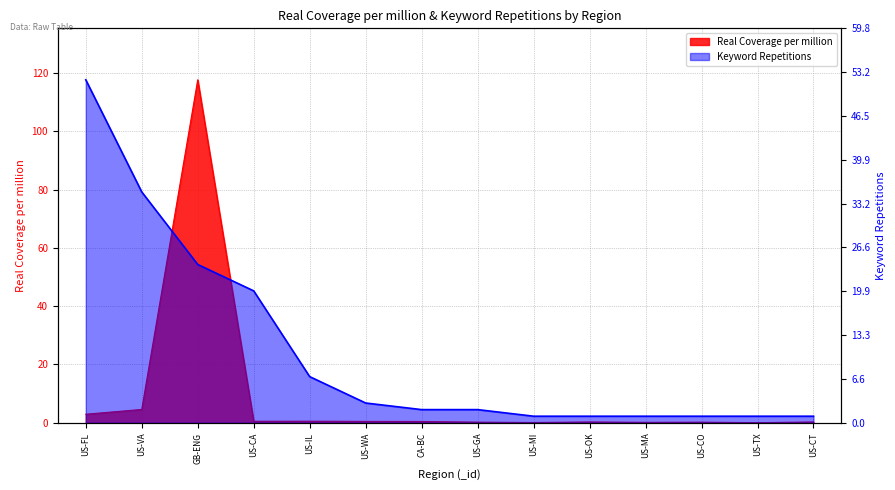

Rank the series at US-OK from highest to lowest value.

Keyword Repetitions, Real Coverage per million